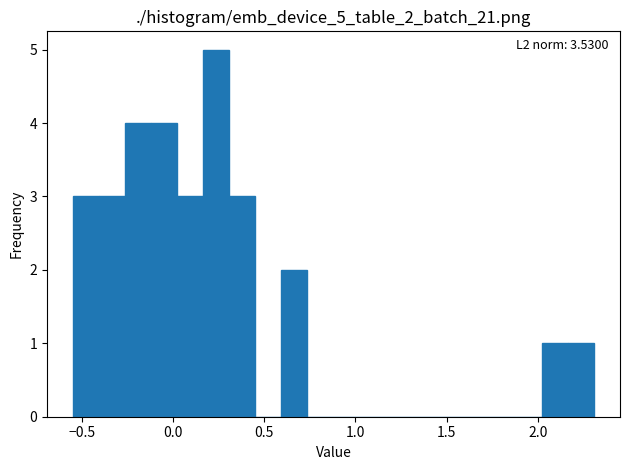

Read against the x-axis, roughly where is the centre of the tallest bar?

0.25